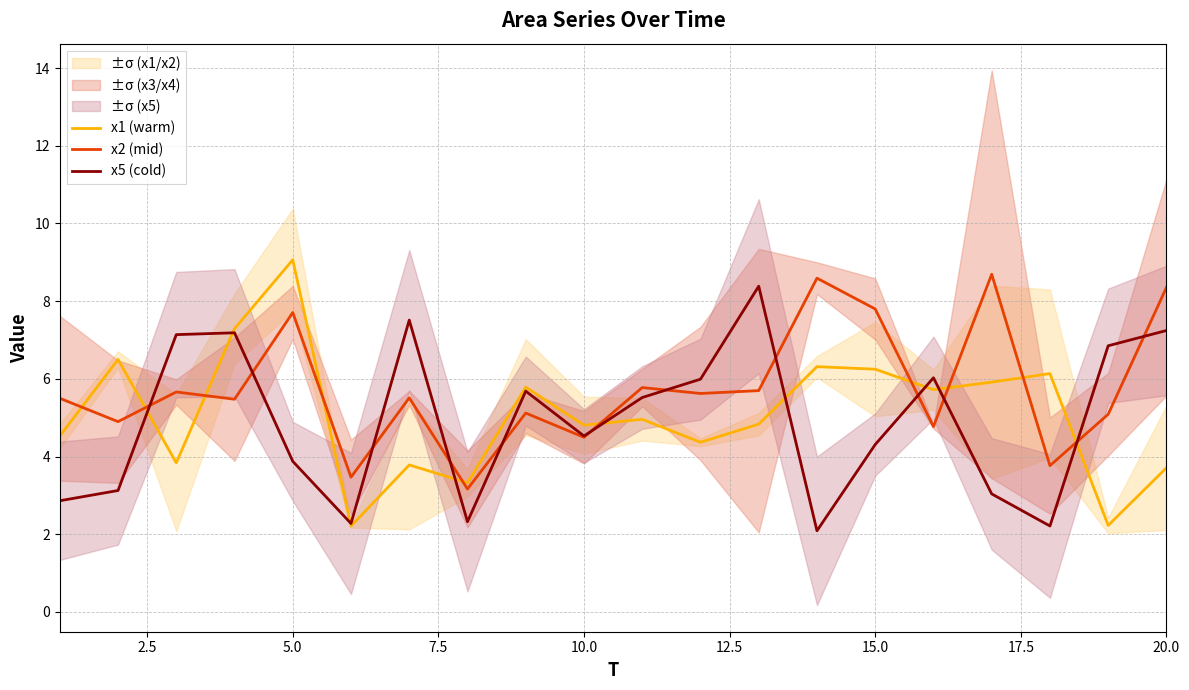

Reading right to left, what are all the values shown in this chart?

x1 (warm): 3.7	2.2	6.1	5.9	5.7	6.2	6.3	4.8	4.4	5.0	4.8	5.8	3.3	3.8	2.2	9.1	7.3	3.8	6.5	4.5
x2 (mid): 8.4	5.1	3.8	8.7	4.8	7.8	8.6	5.7	5.6	5.8	4.5	5.1	3.2	5.5	3.5	7.7	5.5	5.7	4.9	5.5
x5 (cold): 7.2	6.9	2.2	3.0	6.0	4.3	2.1	8.4	6.0	5.5	4.5	5.7	2.3	7.5	2.3	3.9	7.2	7.1	3.1	2.9